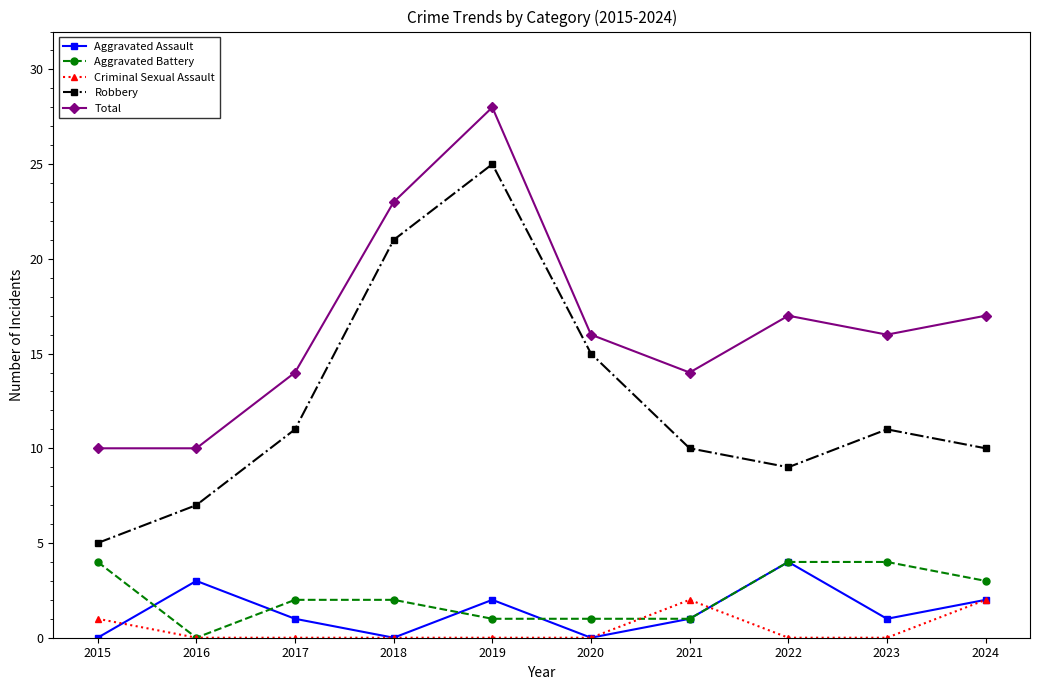

In Robbery, how many points are higher than both neighbors (excluding endpoints)?

2